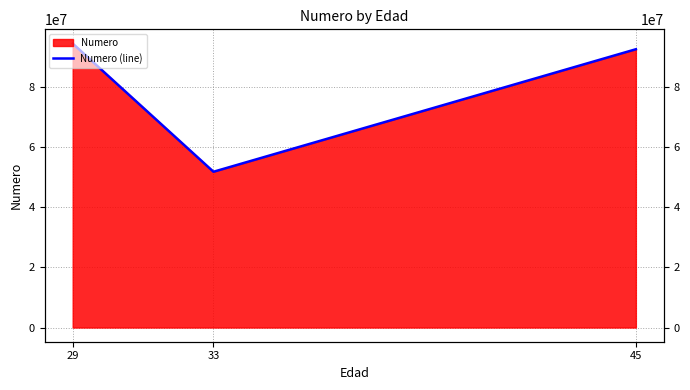

Reading left to right, transcribe all the data shown in this chart.

94412372	51787854	92516510